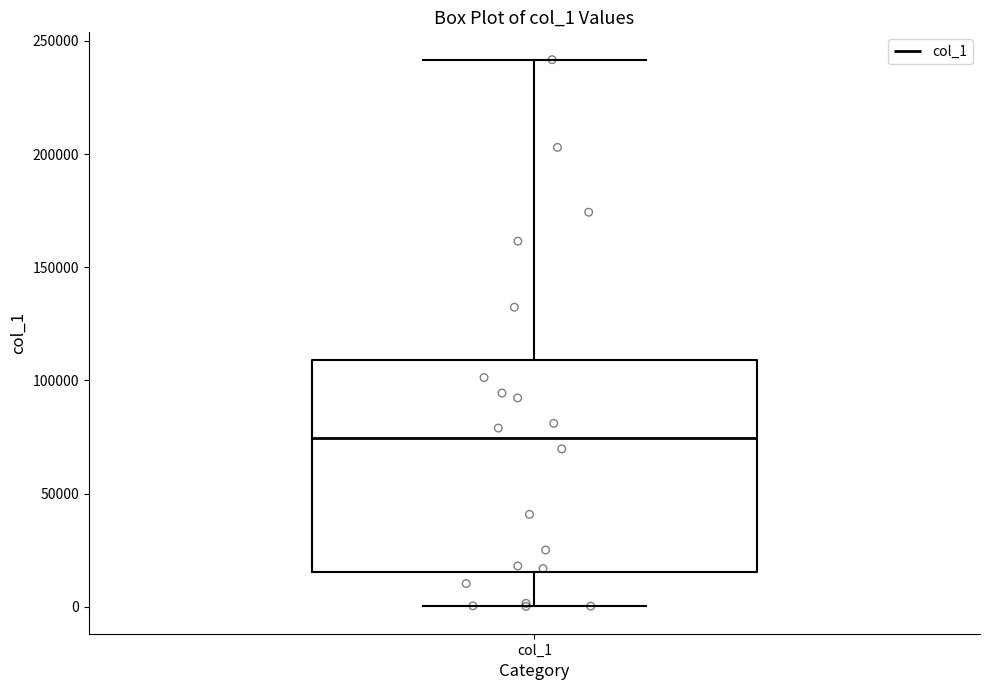

Read this box plot against the y-axis: the position of the median line, the range covered by the box, and the ends of both whiskers. The values are not printed on the chart, so give them approximately, as read against the axis.

median 75000, box 15000 to 110000, whiskers 0 to 240000